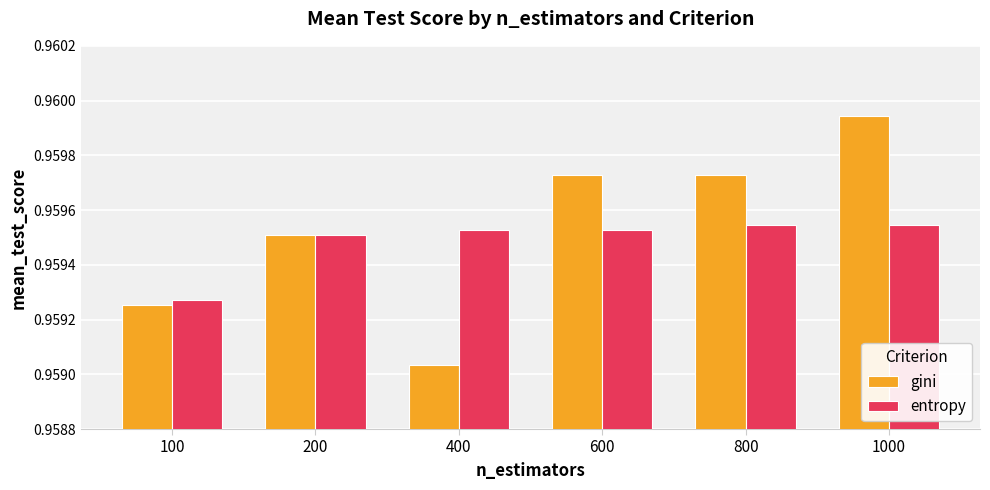

At 600, list the series in order from largest to smallest.

gini, entropy